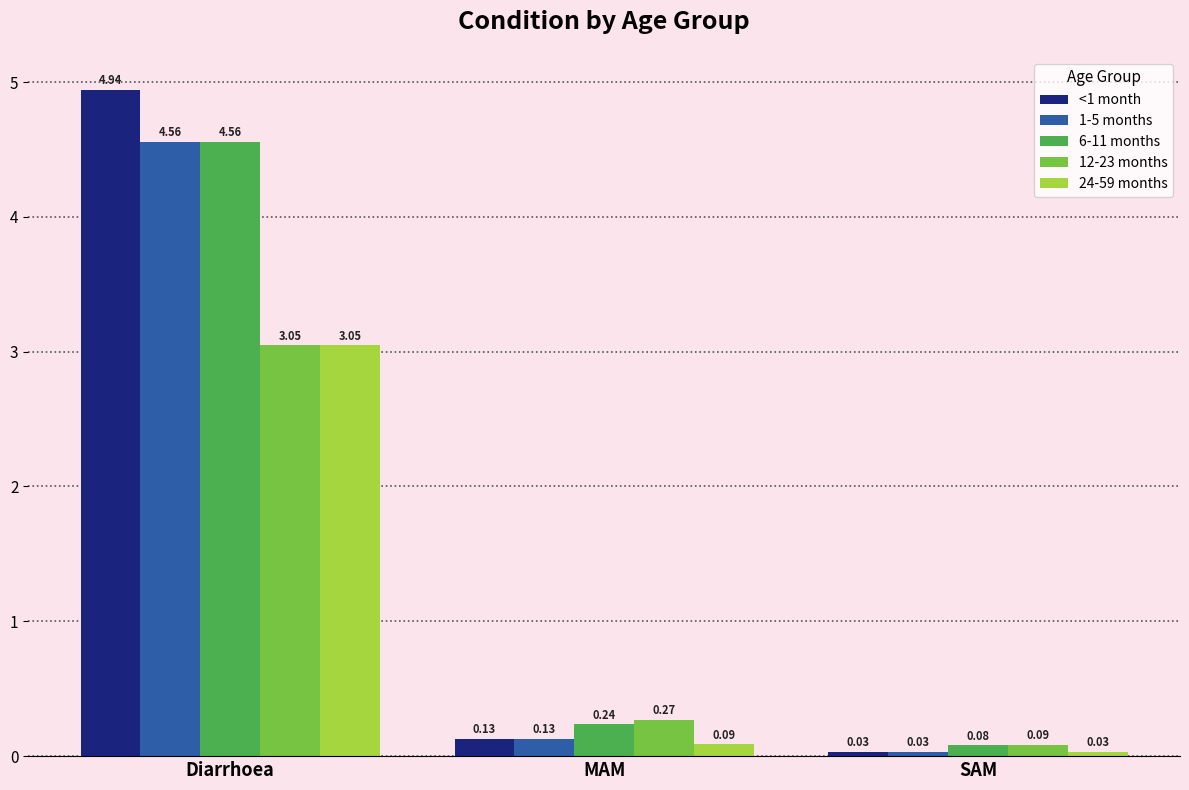

Between Diarrhoea and MAM, which series saw the biggest shift?

<1 month